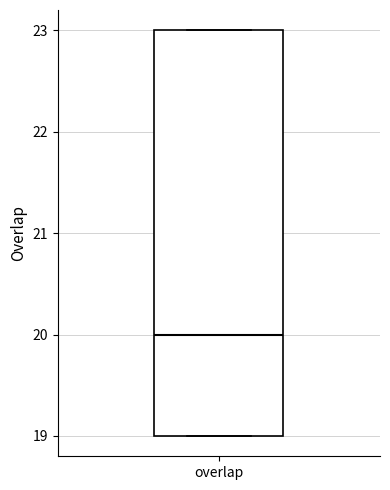

Read this box plot against the y-axis: the position of the median line, the range covered by the box, and the ends of both whiskers. The values are not printed on the chart, so give them approximately, as read against the axis.

median 20, box 19 to 23, whiskers 19 to 23